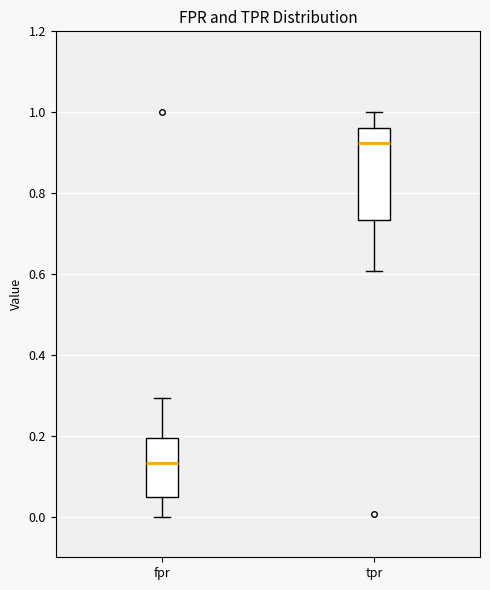

Reading left to right, transcribe this box plot: for each box, give where its median line is, the range the box spans, and where its two whiskers end, as read against the y-axis. The values are not printed on the chart, so give them approximately, as read against the axis.

fpr: median 0.14, box 0.04 to 0.20, whiskers 0.00 to 0.30
tpr: median 0.92, box 0.74 to 0.96, whiskers 0.60 to 1.00